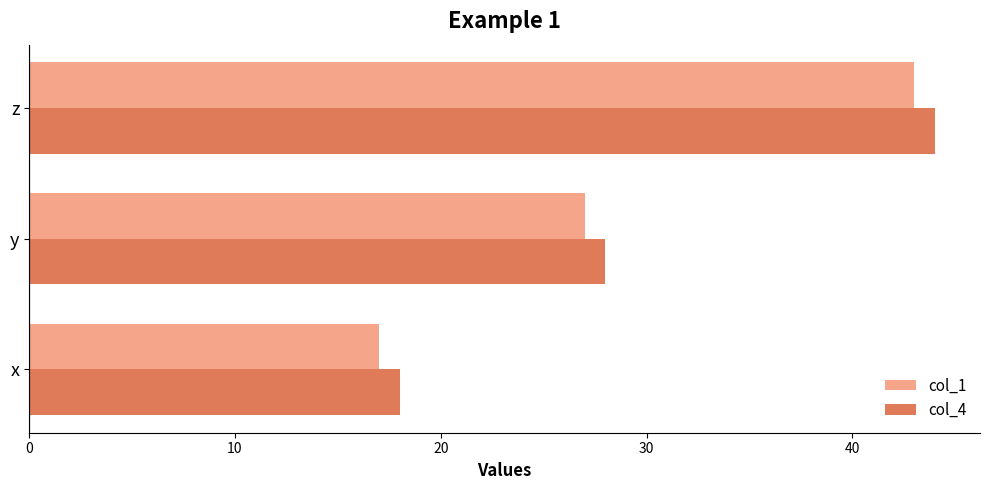

Rank the categories by col_1 value from lowest to highest.

x, y, z